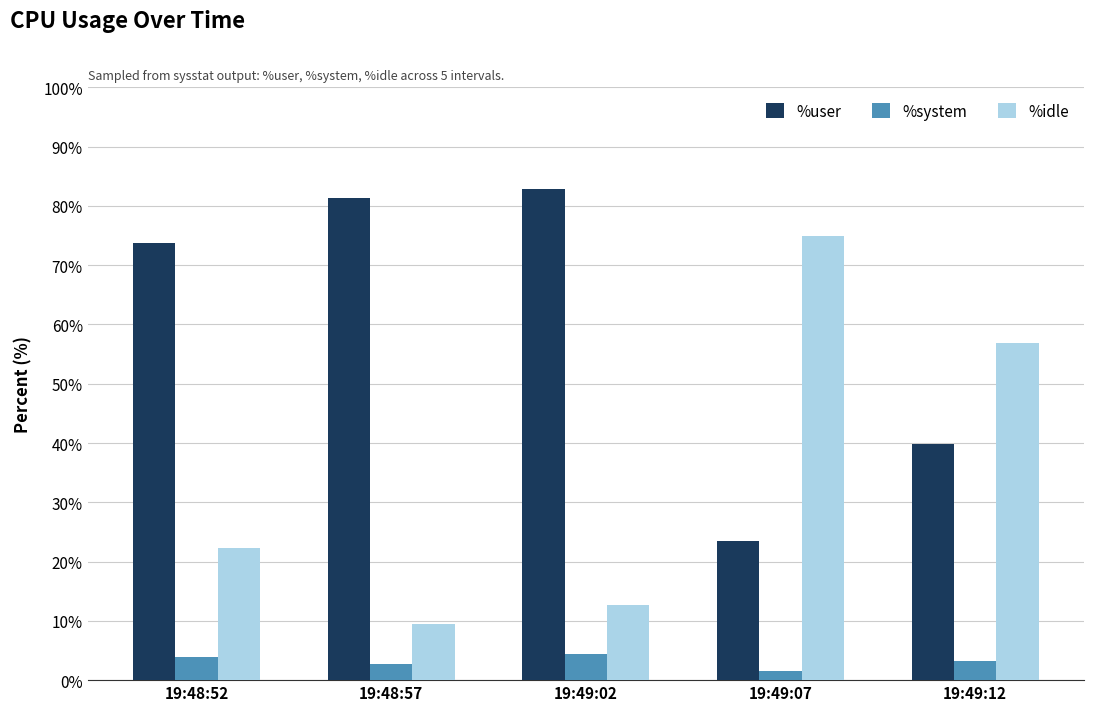

What is the spread (max minus min) of values at 19:49:12?

53.6